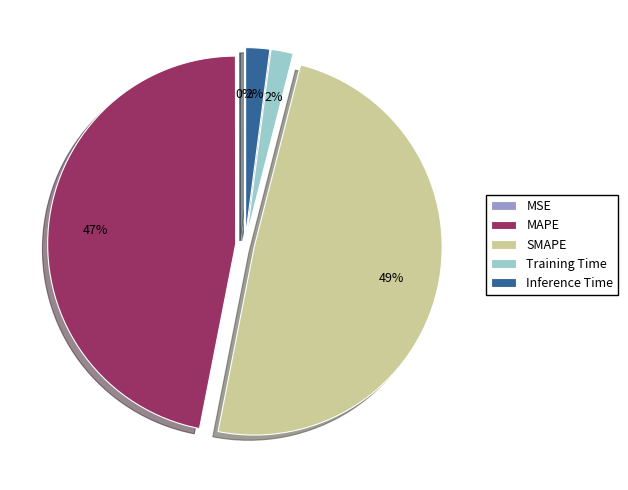

Does Training Time account for over 50% of the chart?

No